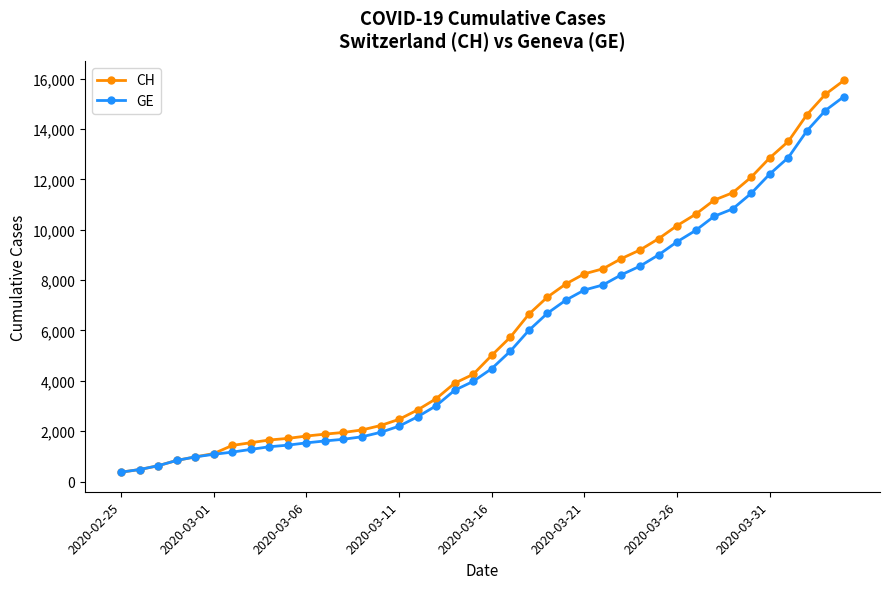

What is the value of the GE point at the 29th from the left?

8554